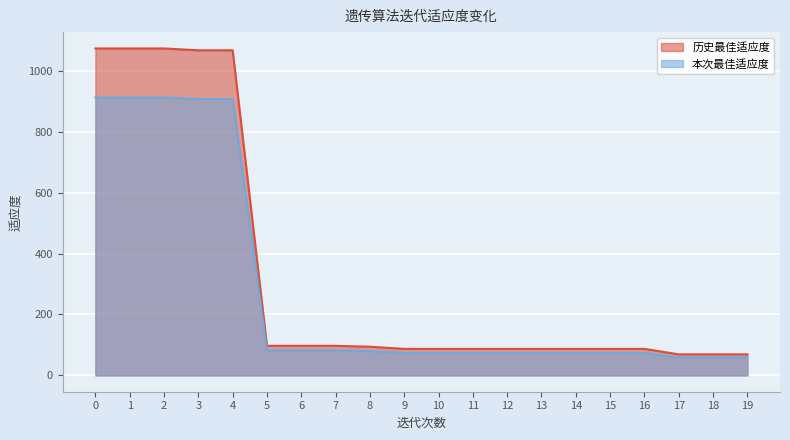

How many data points does each series have?

20